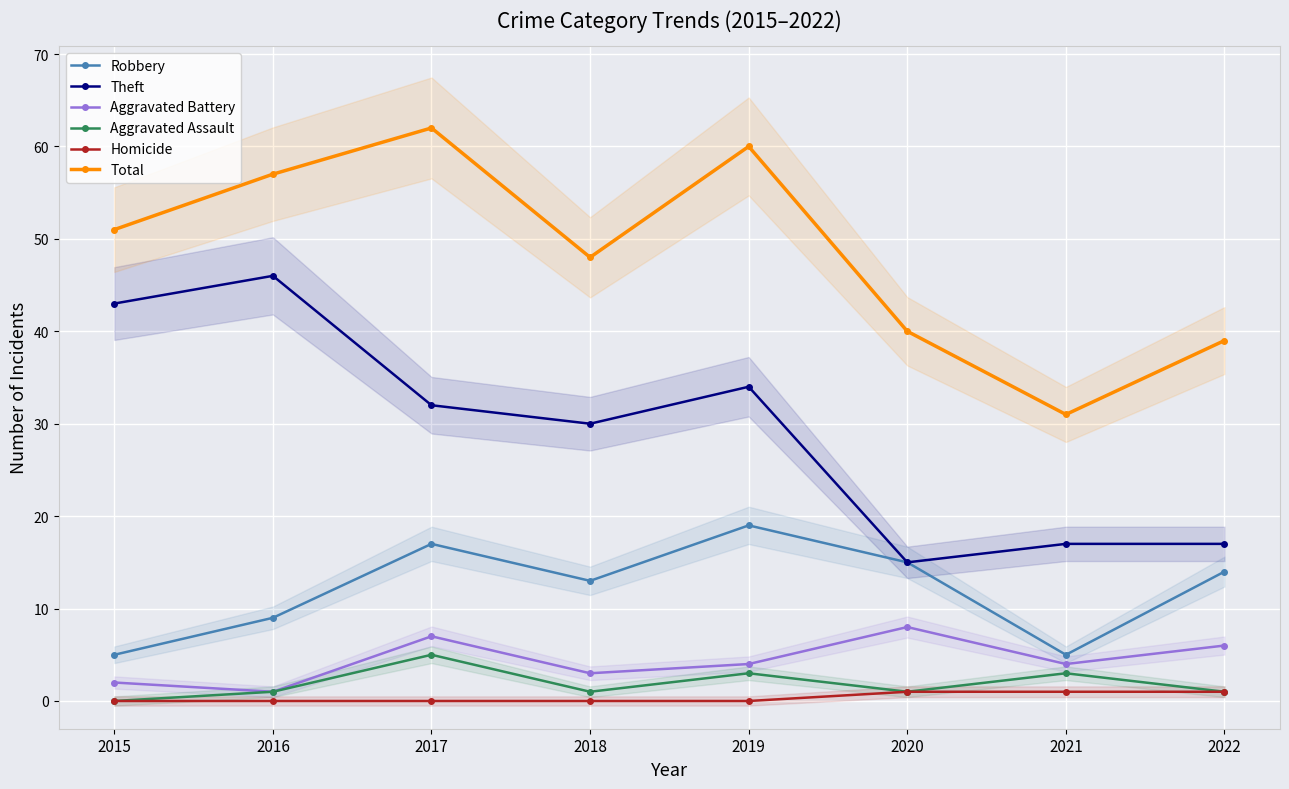

At which category does the chart reach its peak across all series?

2017